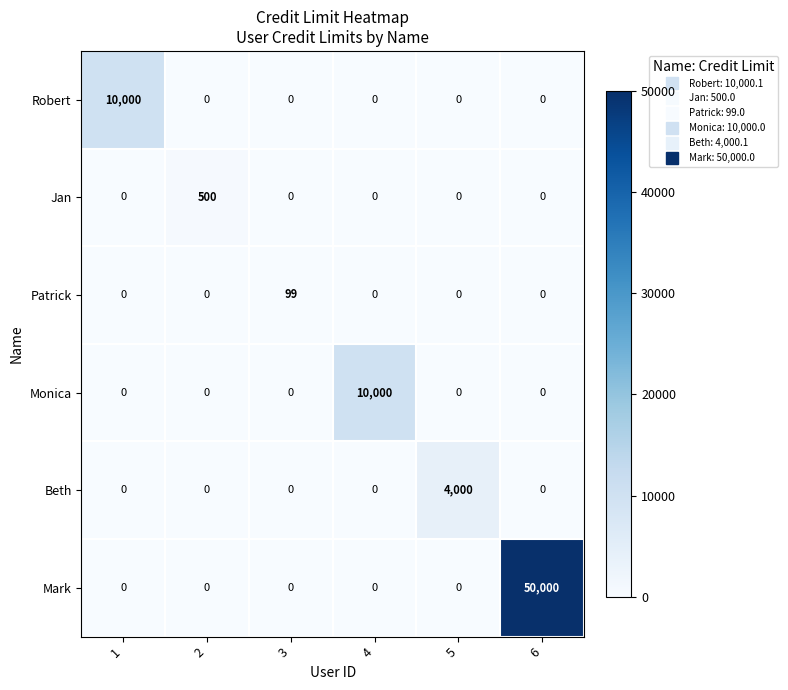

What is the maximum value shown in the chart?

50000